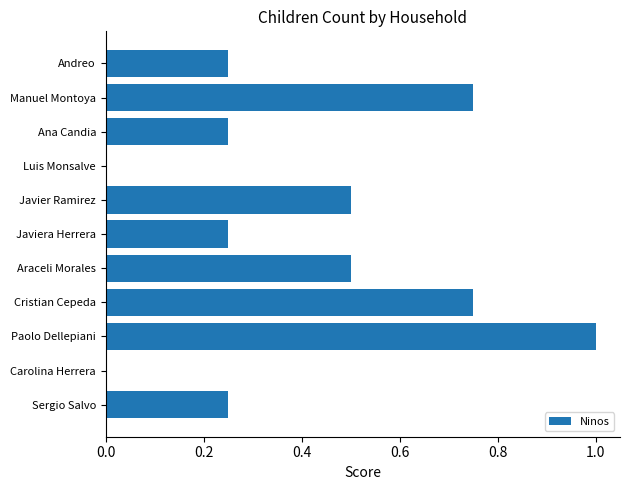

Count the number of data series in this chart.

1